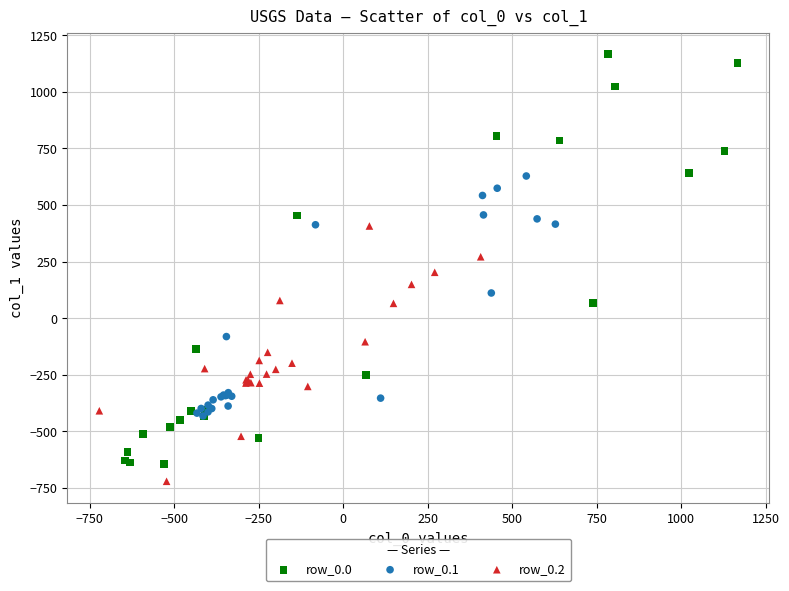

Which series reaches the maximum Y coordinate?

row_0.0